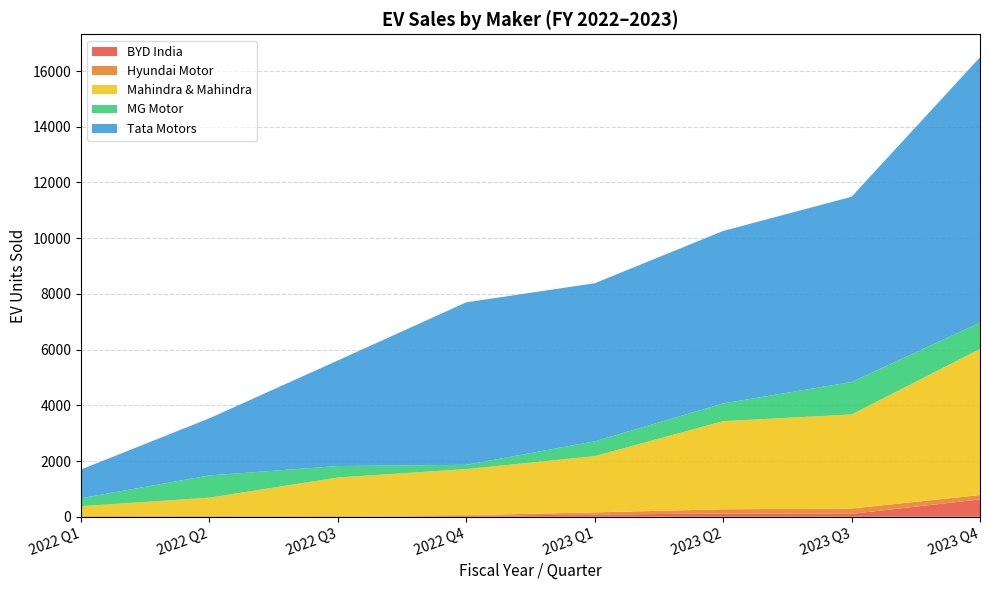

Reading left to right, transcribe all the data shown in this chart.

BYD India: 0	0	1	32	81	113	103	623
Hyundai Motor: 25	34	25	26	75	155	191	155
Mahindra & Mahindra: 355	651	1383	1653	2020	3164	3378	5243
MG Motor: 285	798	411	153	531	635	1165	946
Tata Motors: 1031	2052	3791	5834	5675	6192	6651	9528